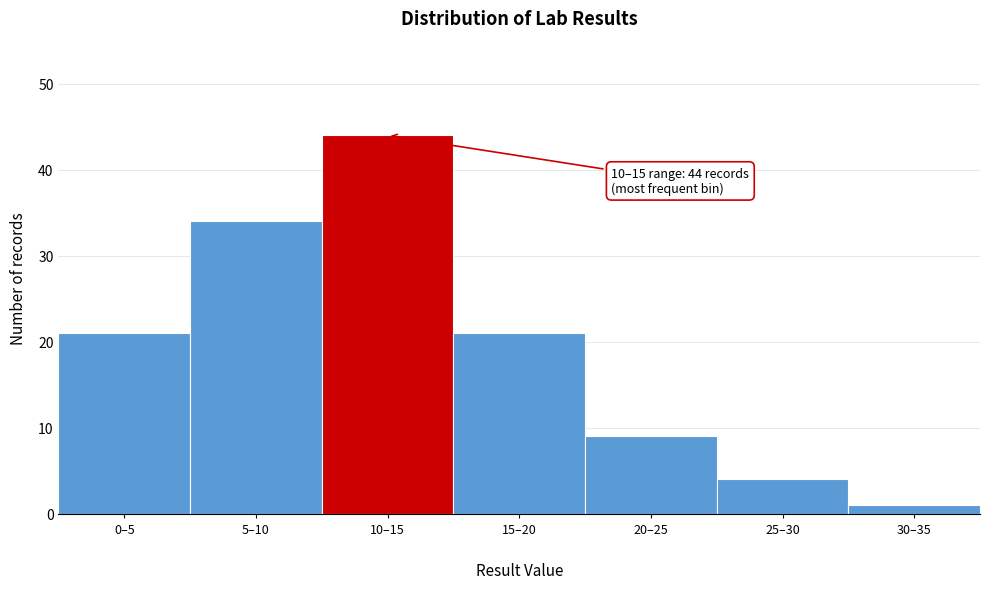

Reading left to right, extract all data points from this chart.

21	34	44	21	9	4	1